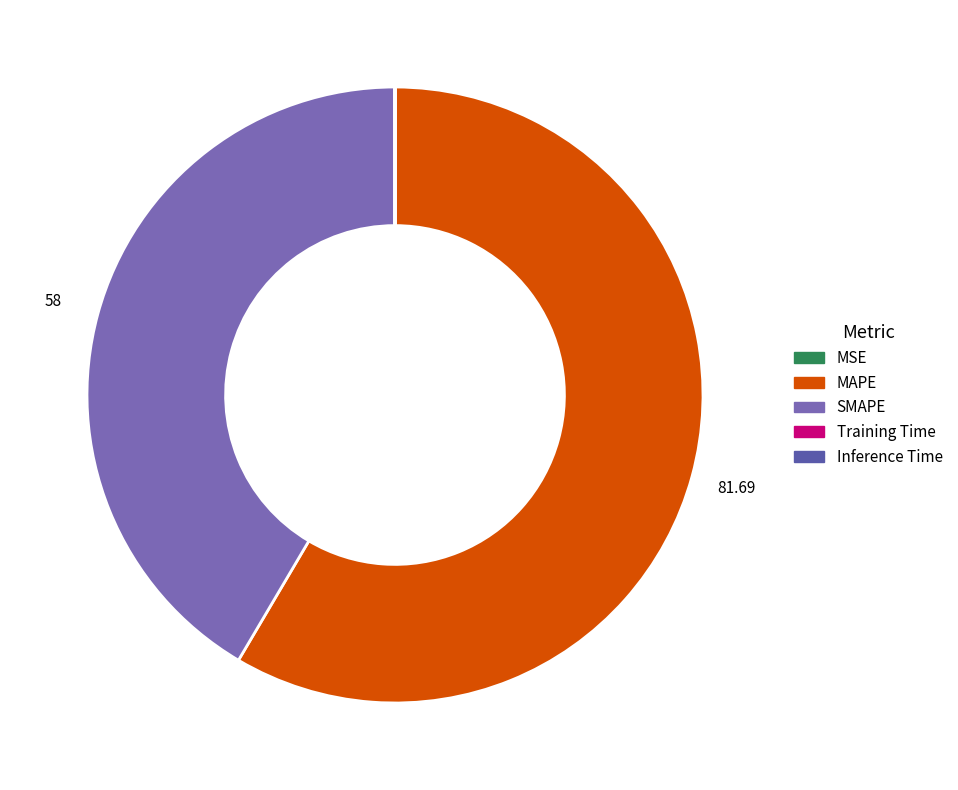

How many slices are in this pie chart?

5